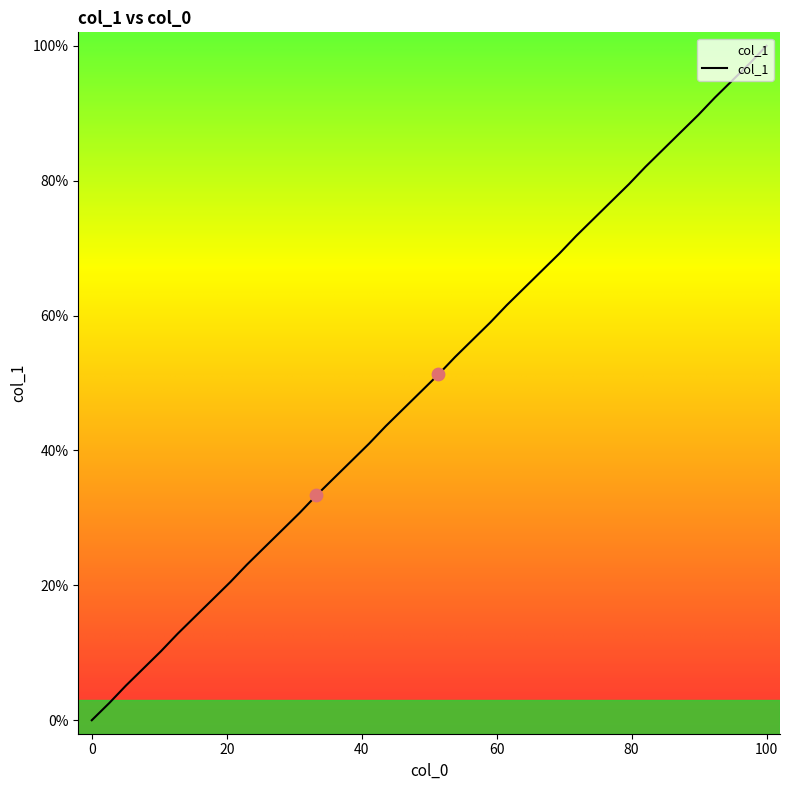

What is the maximum value shown in the chart?

100.0